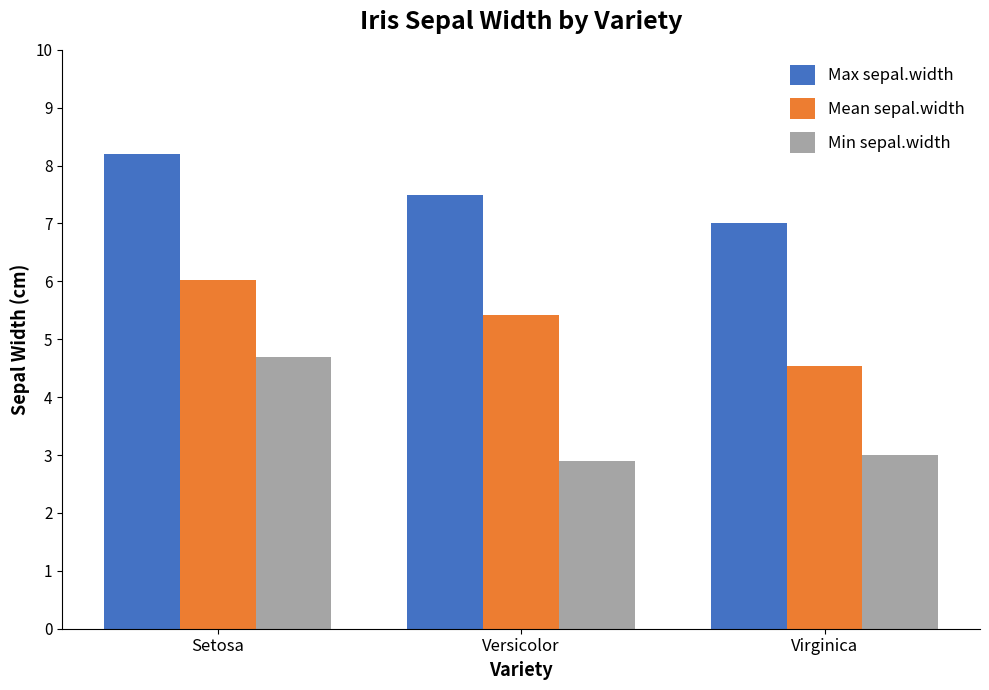

The Min sepal.width series shows 1.1 at Versicolor. True or false?

False